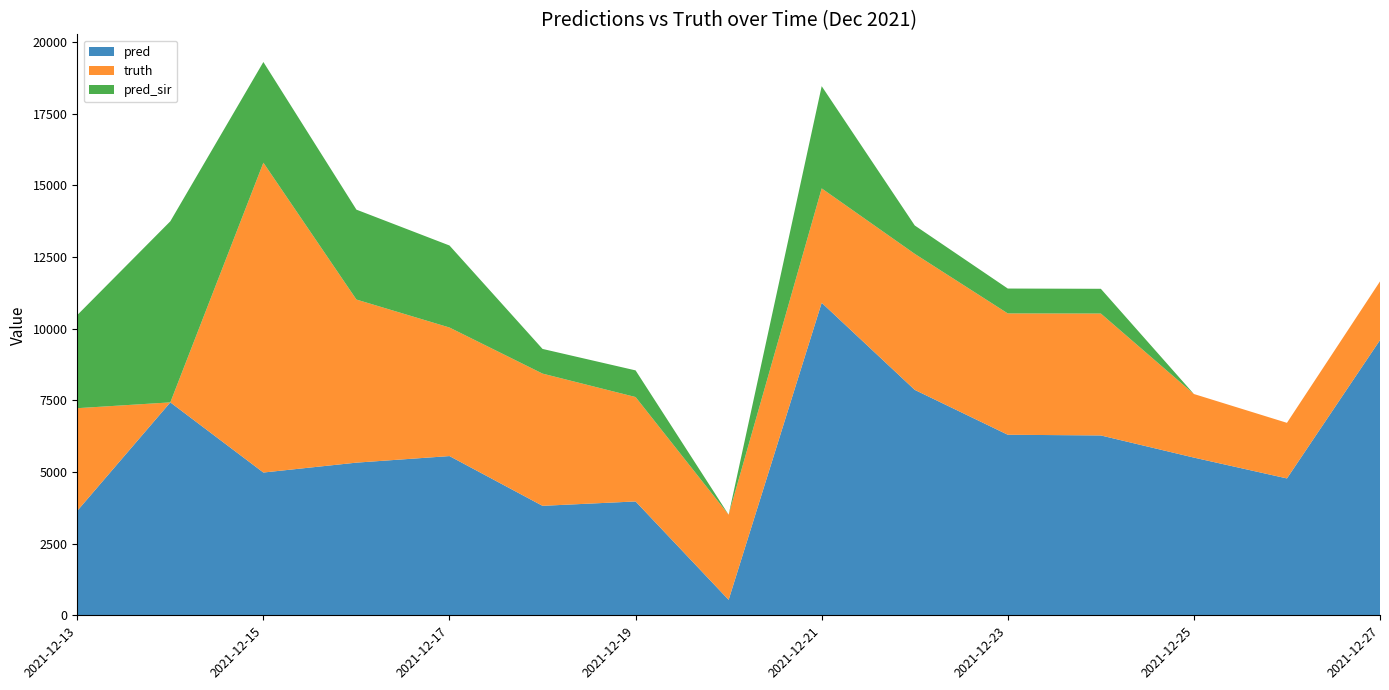

Which category has the highest value in the pred series?

2021-12-21